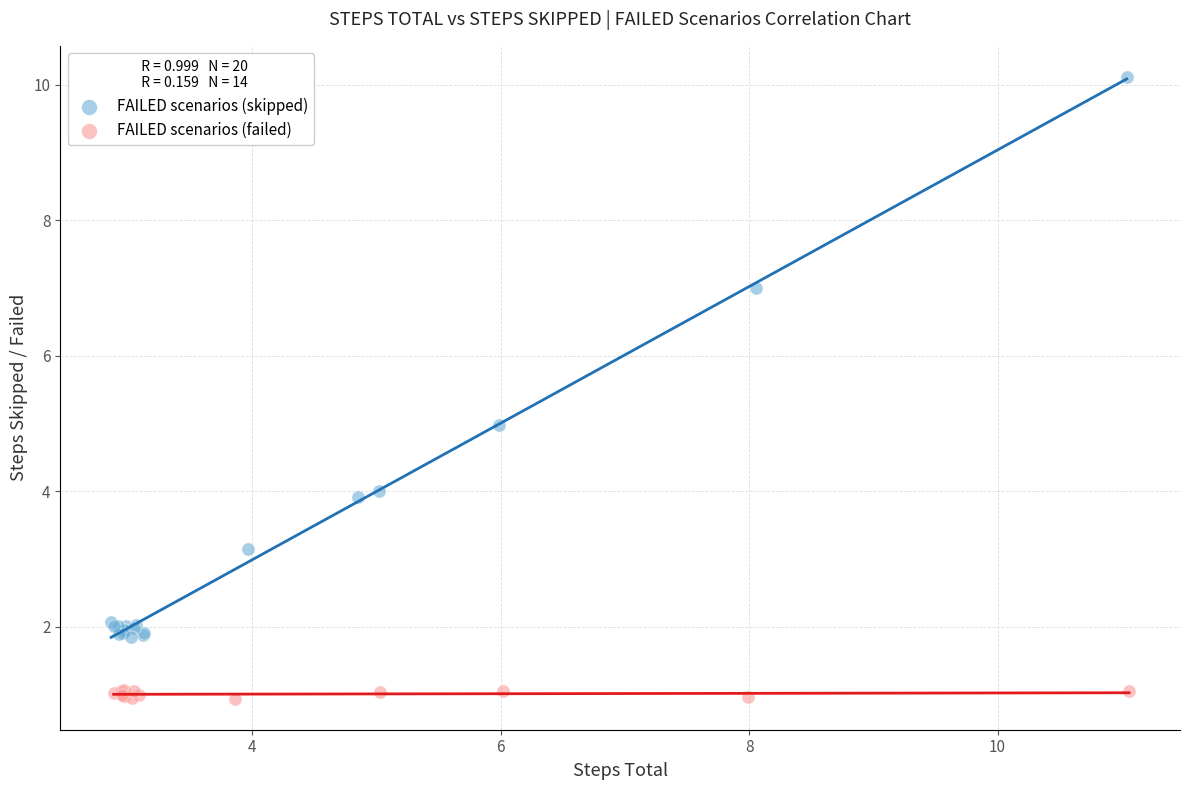

Which series has the widest spread of Y values?

FAILED scenarios (skipped)